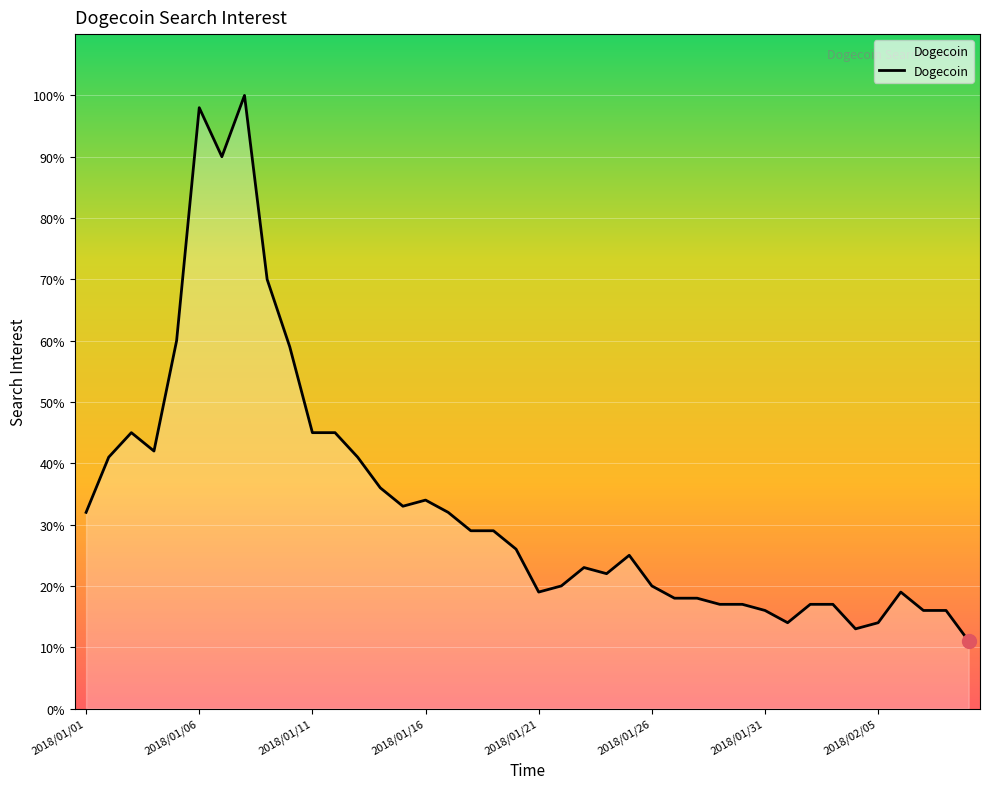

What is the difference between the maximum and minimum values?

89